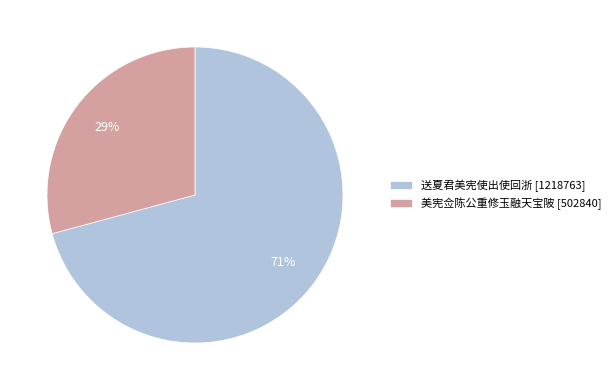

Count the number of slices in the pie.

2